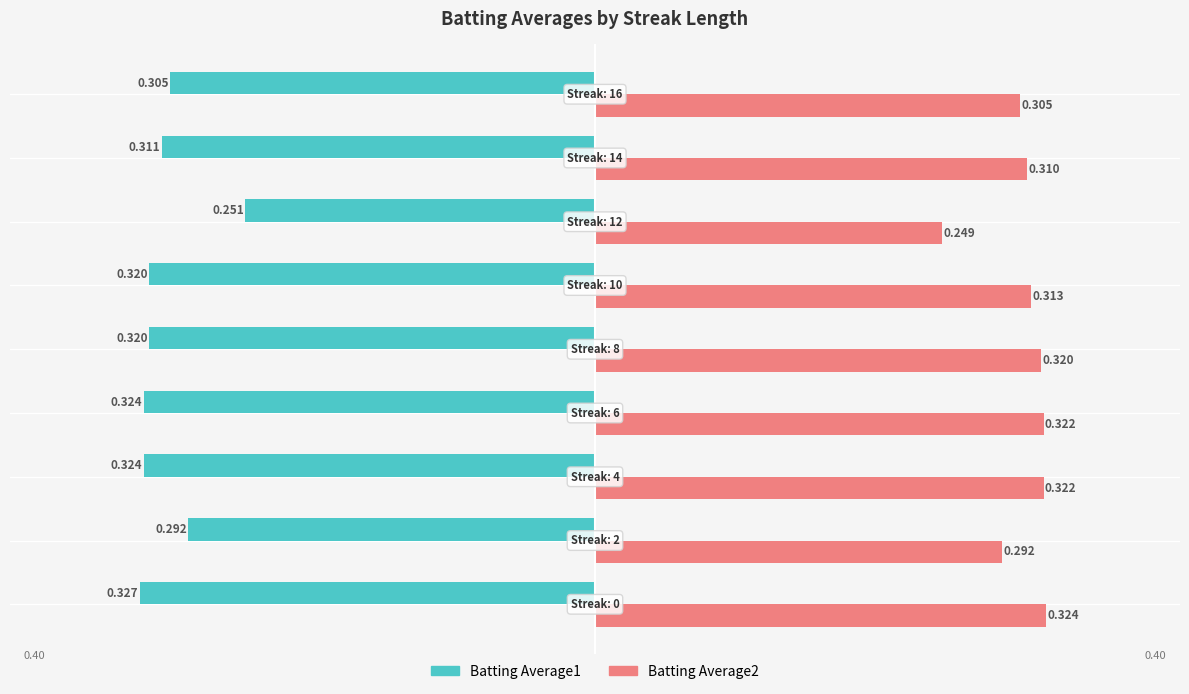

Count the number of categories in the chart.

9